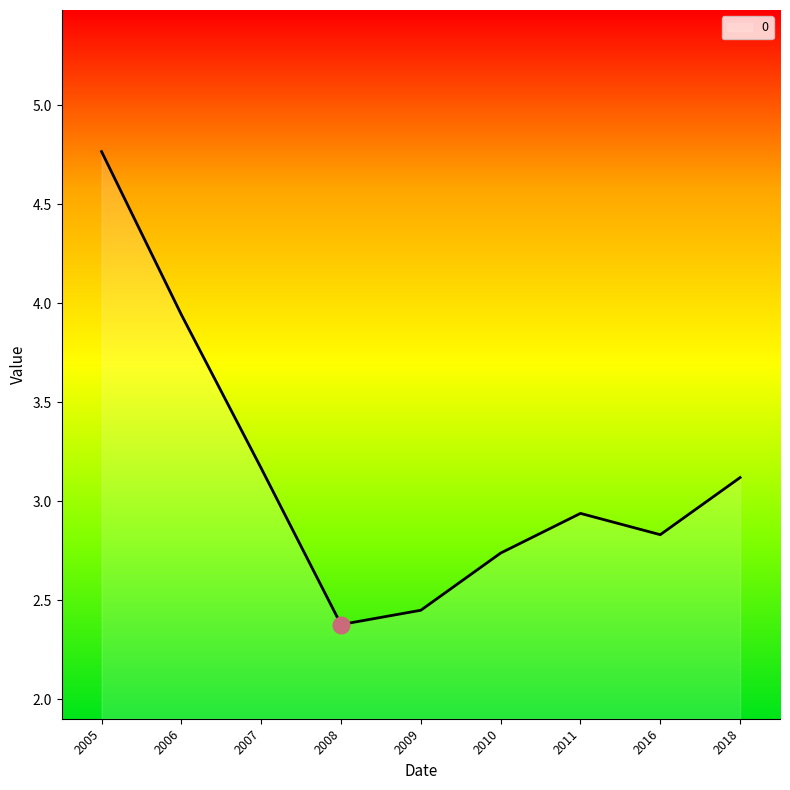

True or false: the data shows 3.2 at 2007.

True